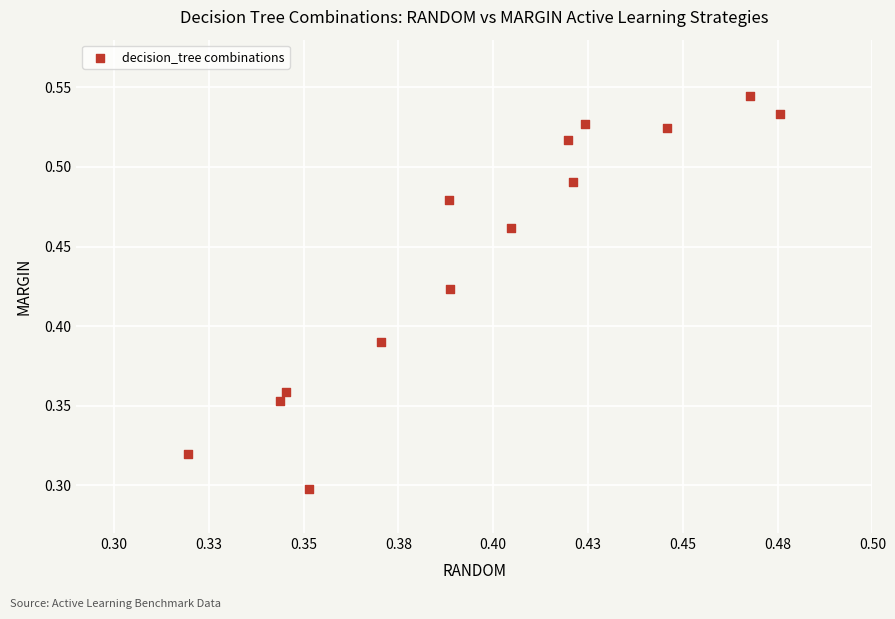

Count the number of points in this scatter plot.

14